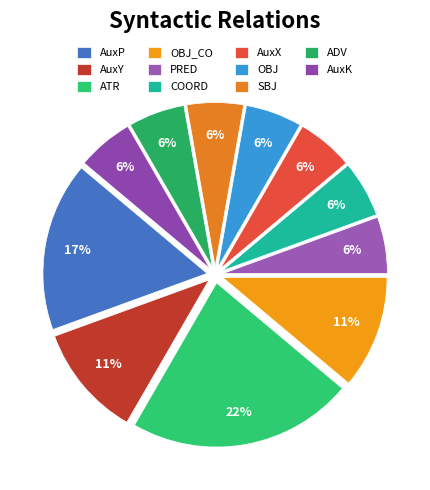

What is the ratio of the value at OBJ to the value at ATR?

0.2